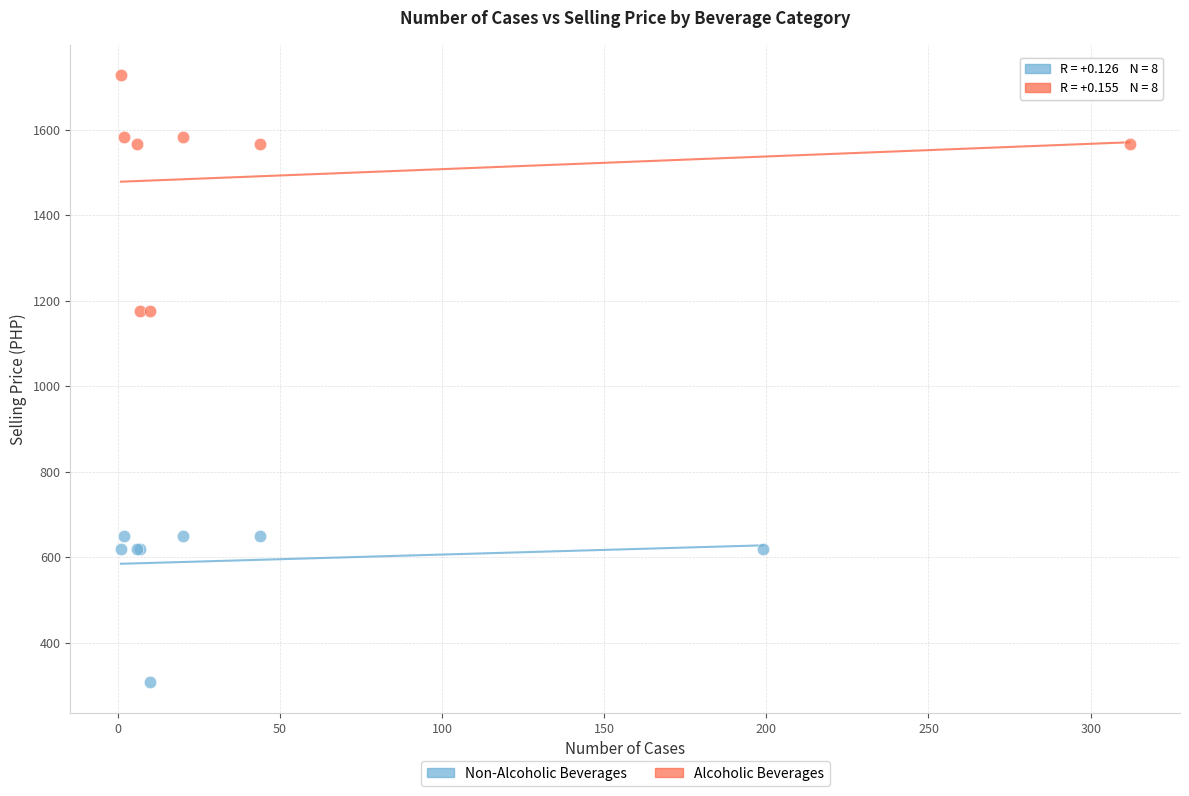

Which series contains the highest Y value?

Alcoholic Beverages